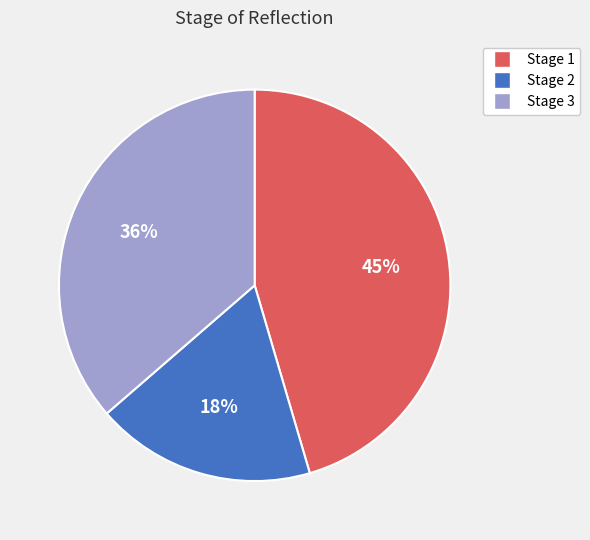

Combined, do Stage 2 and Stage 3 account for over 50%?

Yes